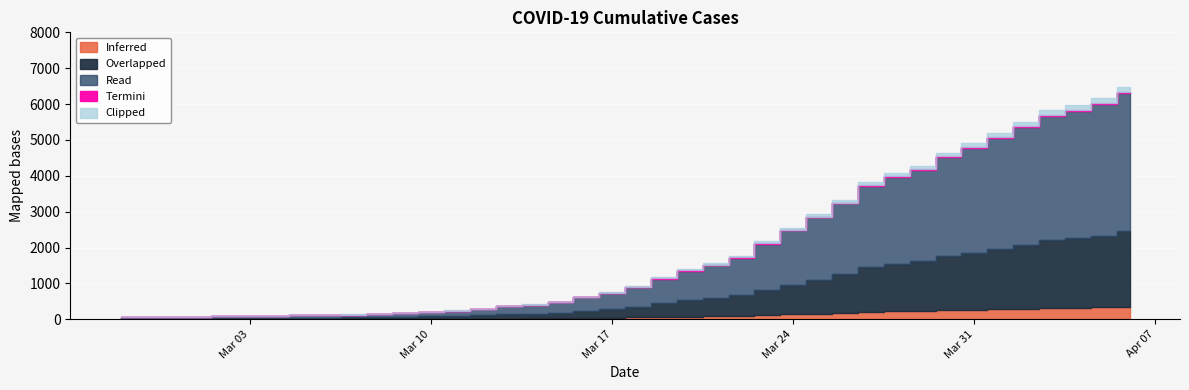

The chart shows a value of 8135 at 2020-04-02. True or false?

False